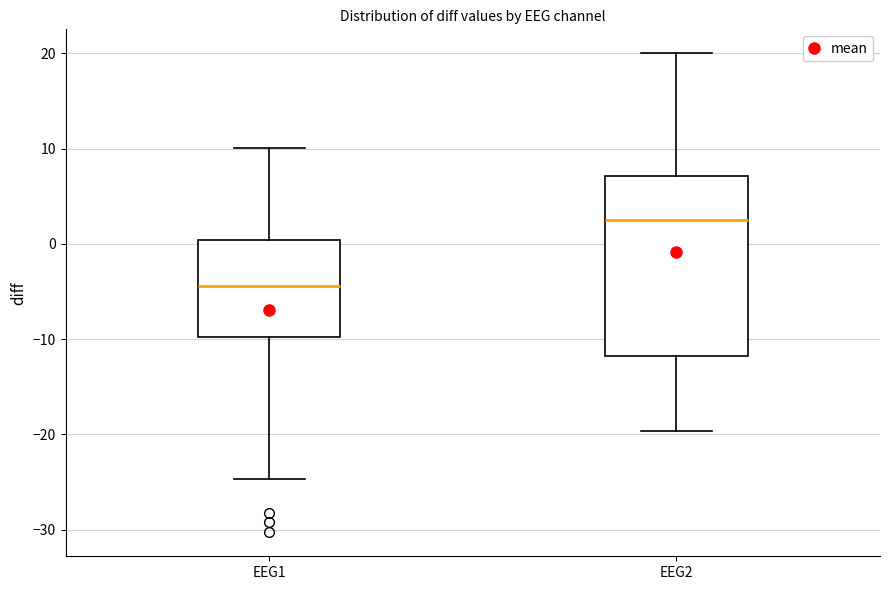

Where is the lower edge of the box for EEG1 on the y-axis? The values are not printed on the chart, so give them approximately, as read against the axis.

-10